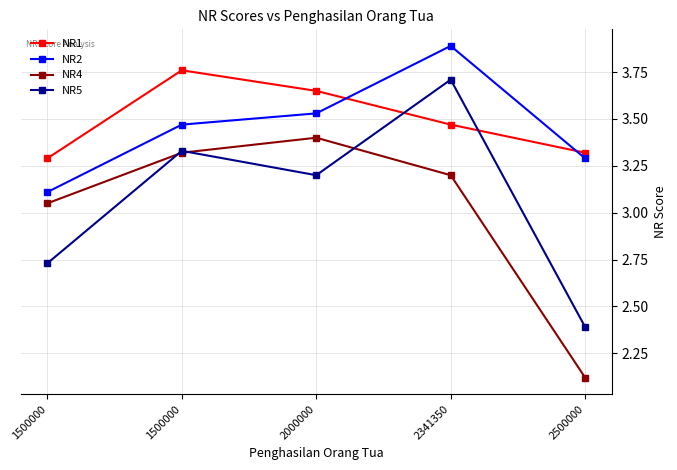

Where does the NR4 series first go above 3?

1500000